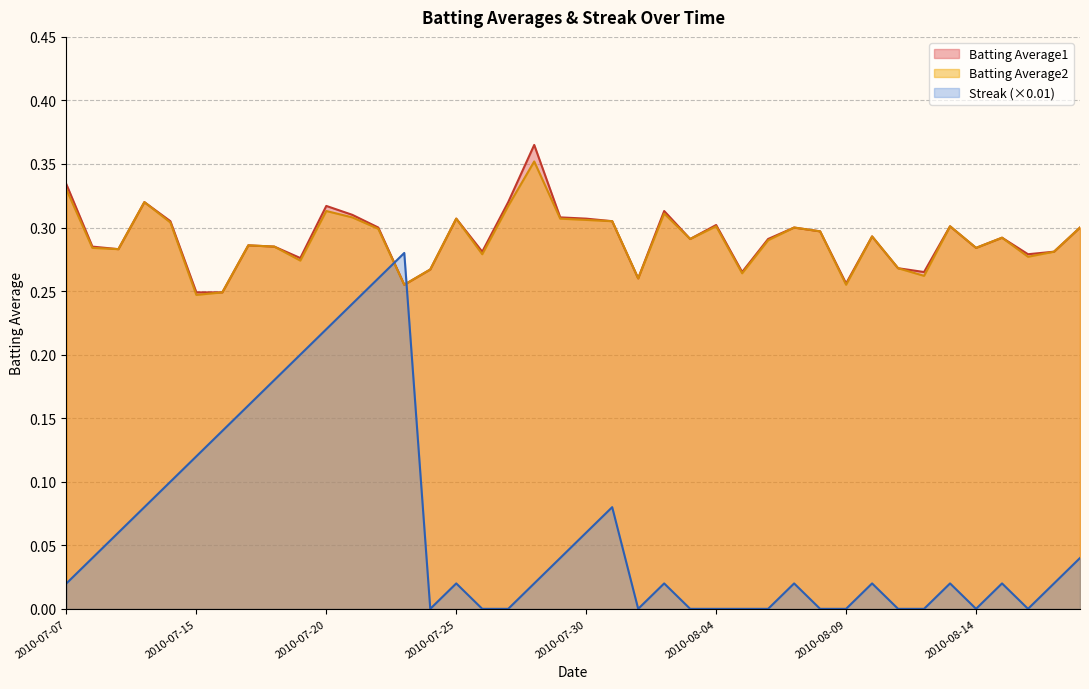

What is the value of the Batting Average2 point at the 30th from the left?

0.3